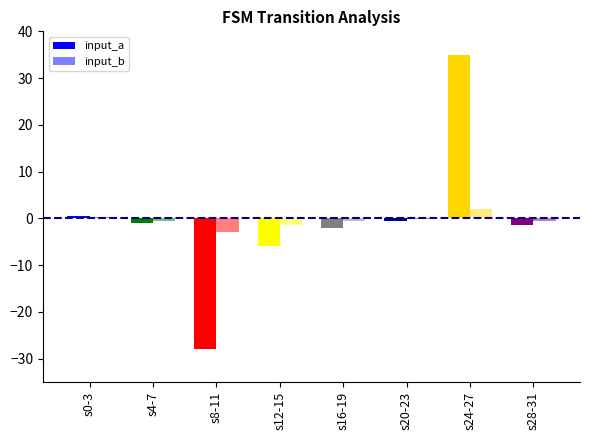

Is the value of input_a at s12-15 greater than the value of input_b at s8-11?

No